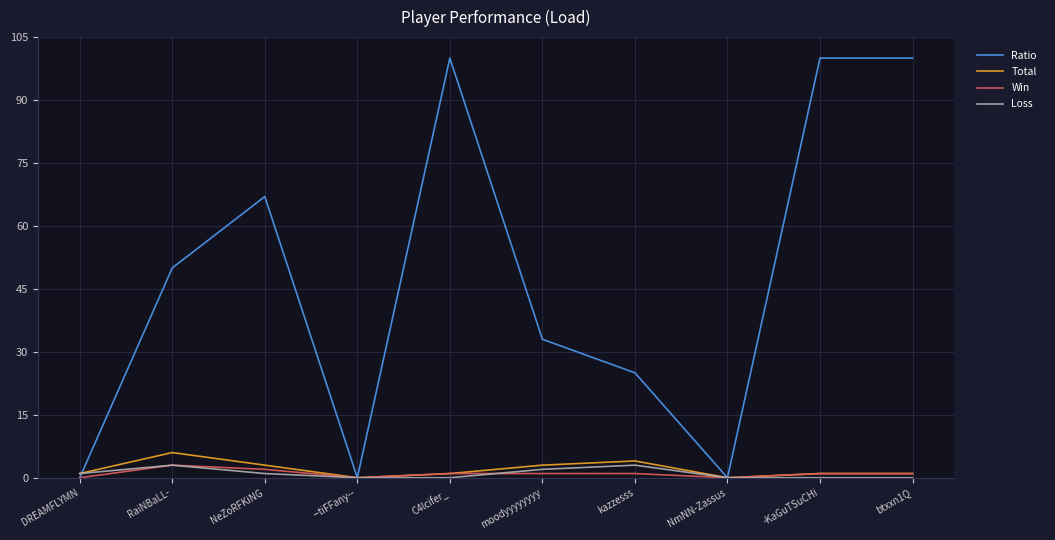

What is the maximum value shown in the chart?

100